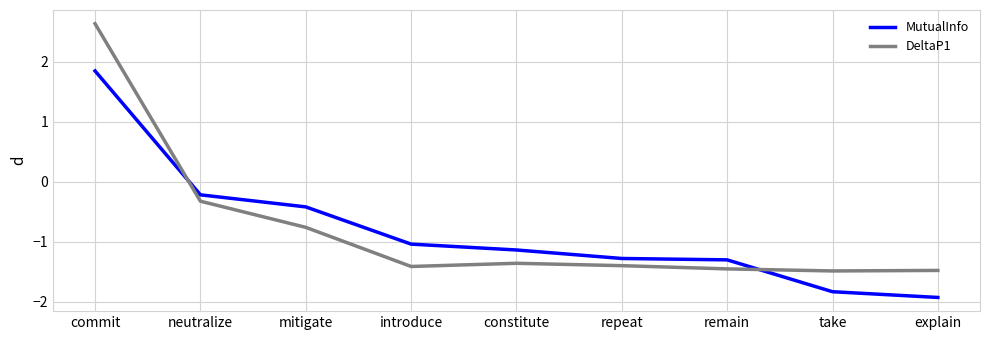

Is this an area chart (filled region under the line)?

No